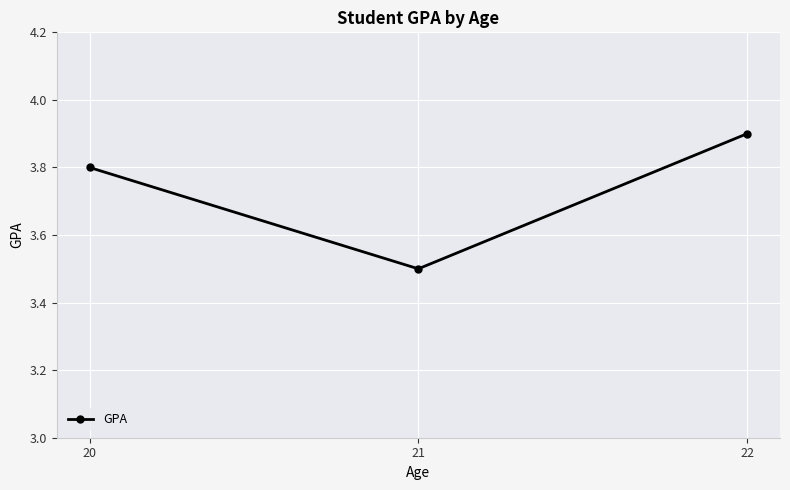

How many lines are shown in the chart?

1